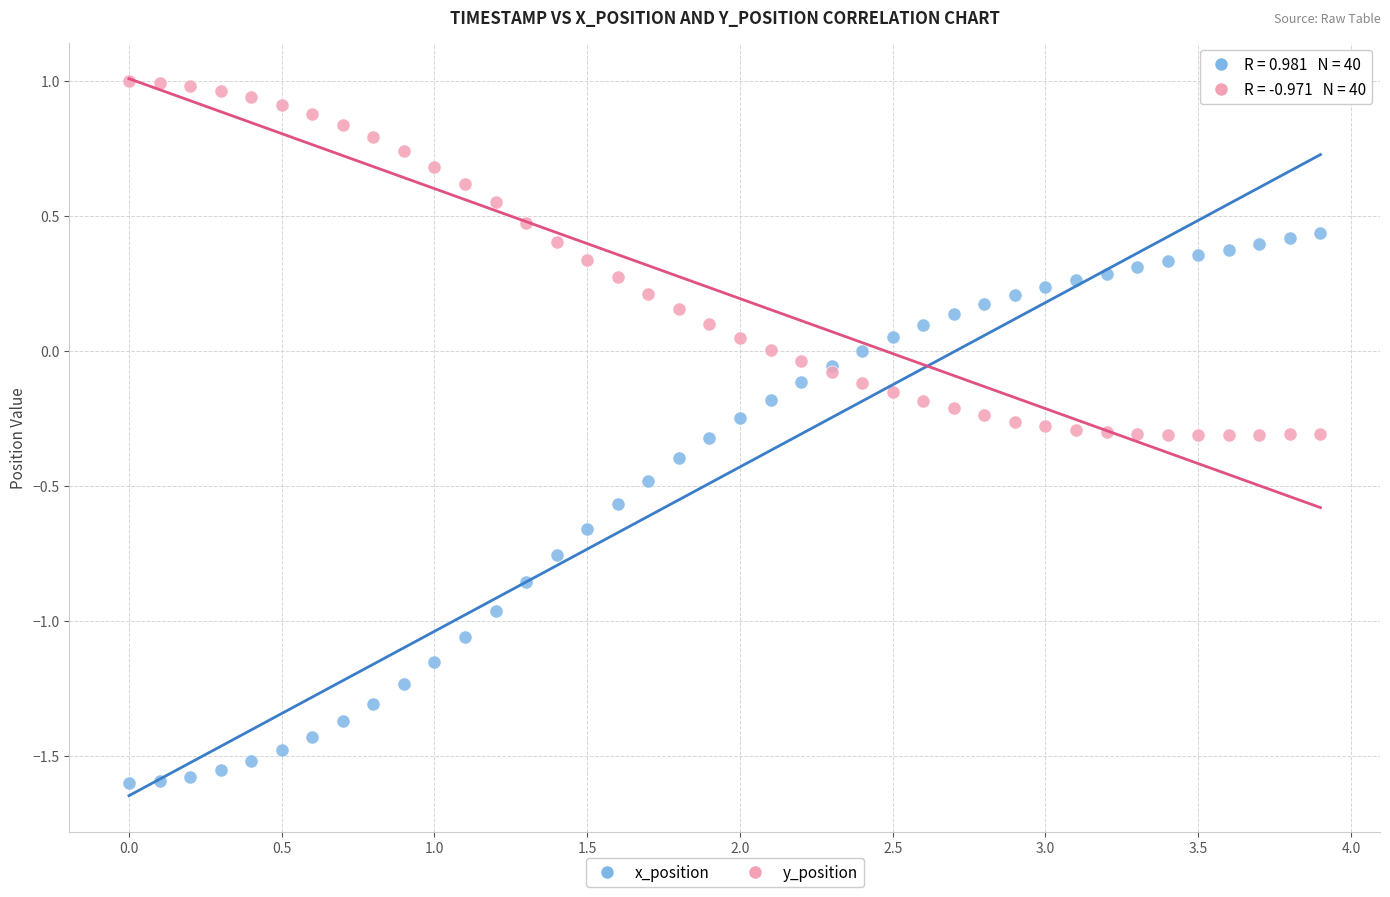

Which series contains the highest Y value?

y_position